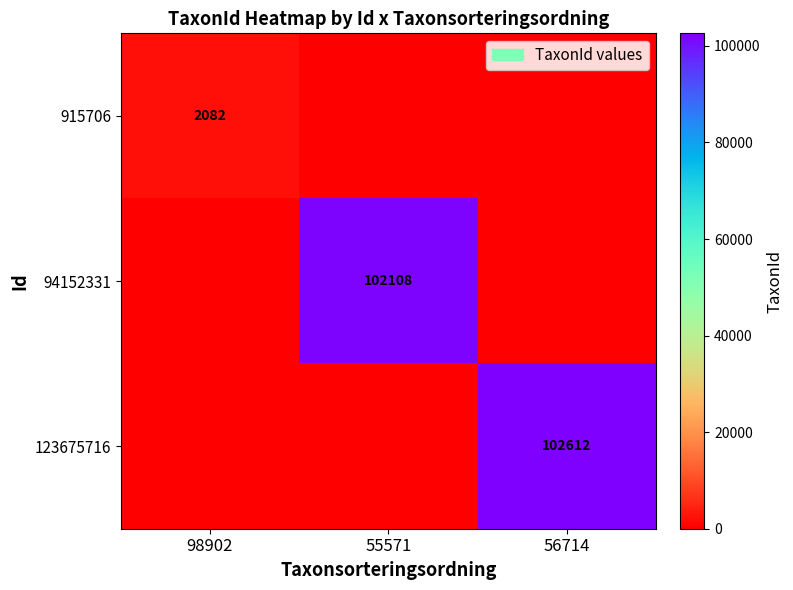

Rank the series at 55571 from highest to lowest value.

94152331, 915706, 123675716